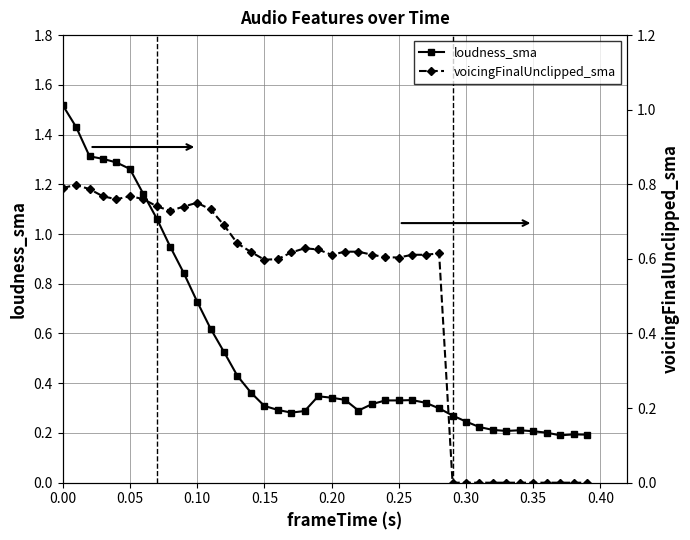

Is it true that loudness_sma equals 0.2 at 0.35?

True